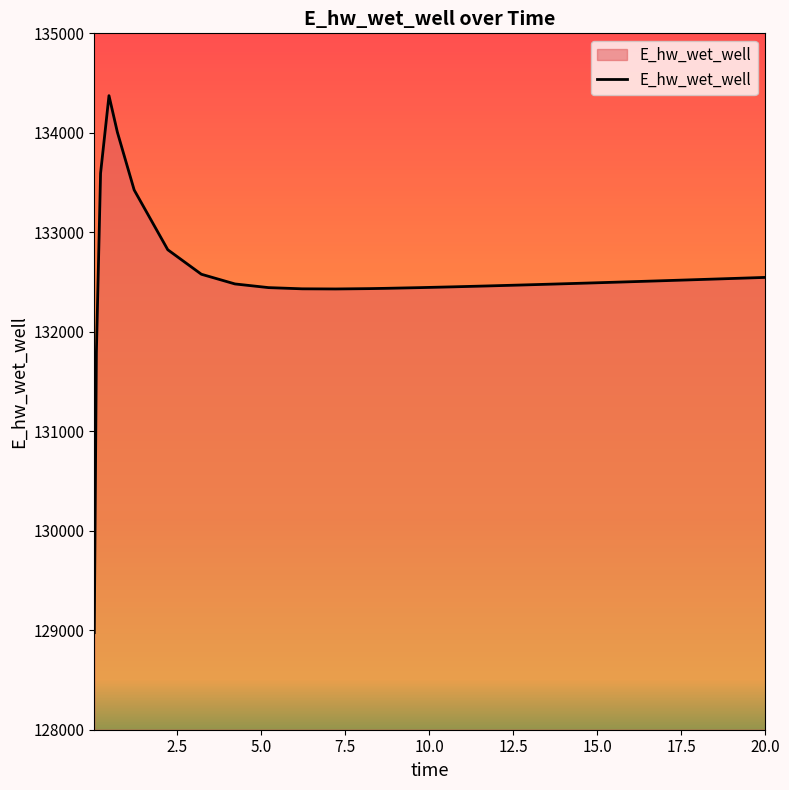

What is the maximum value shown in the chart?

134373.5